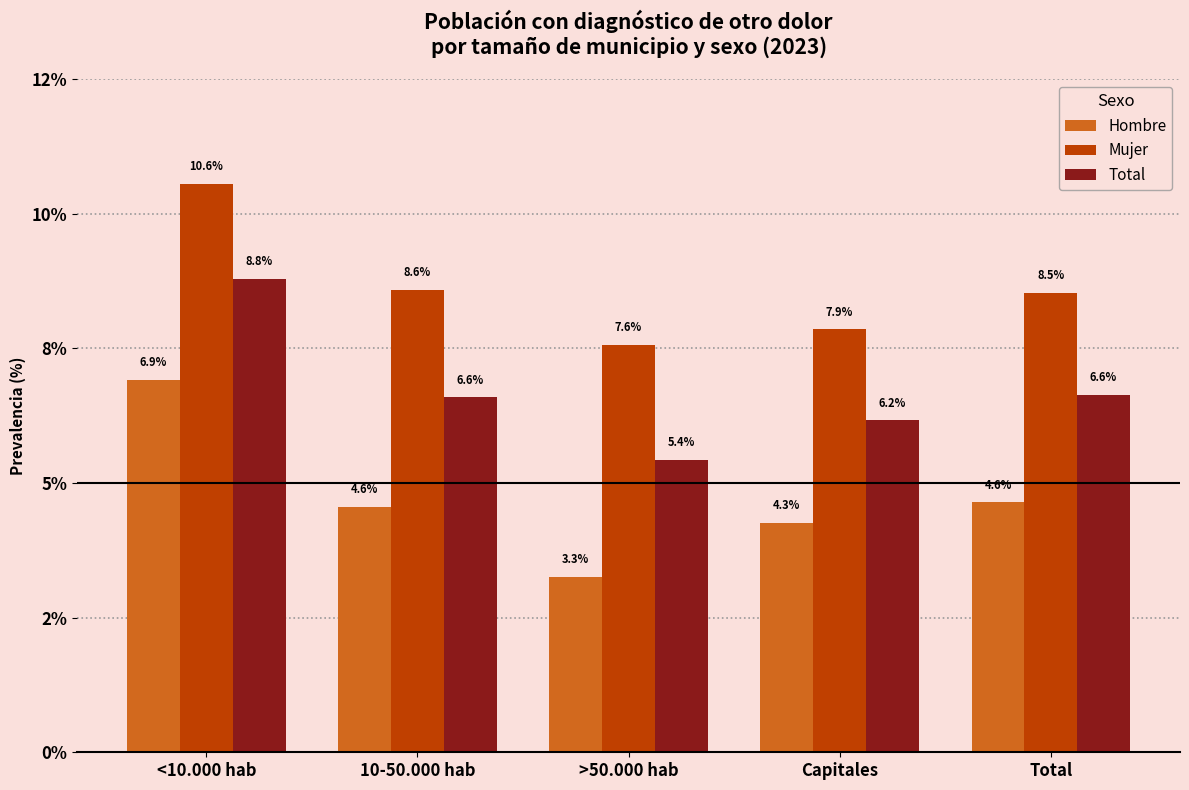

What are all the series names shown in the legend?

Hombre, Mujer, Total